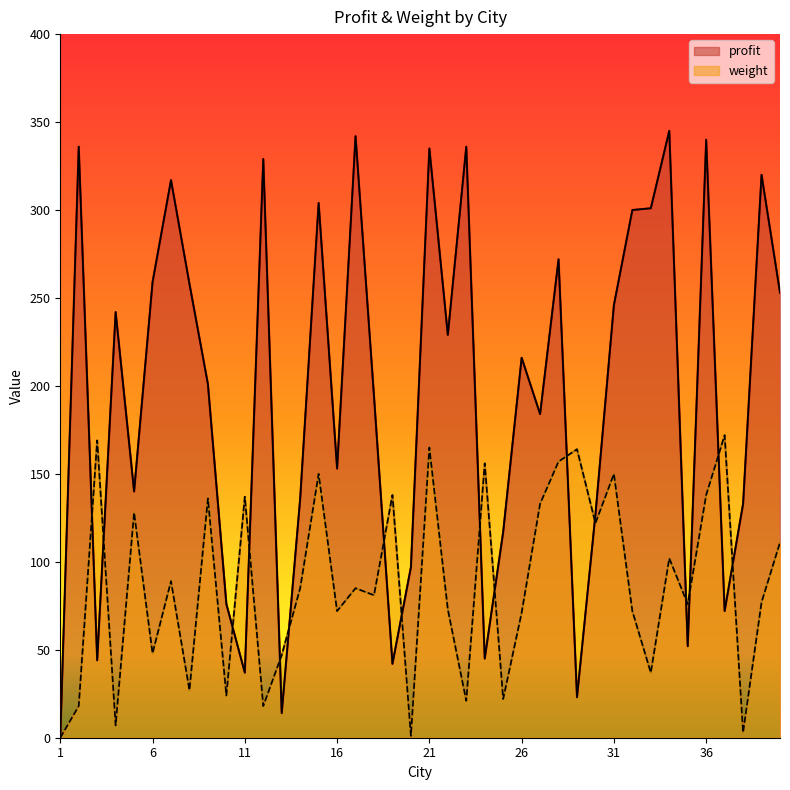

How many data points does each series have?

40